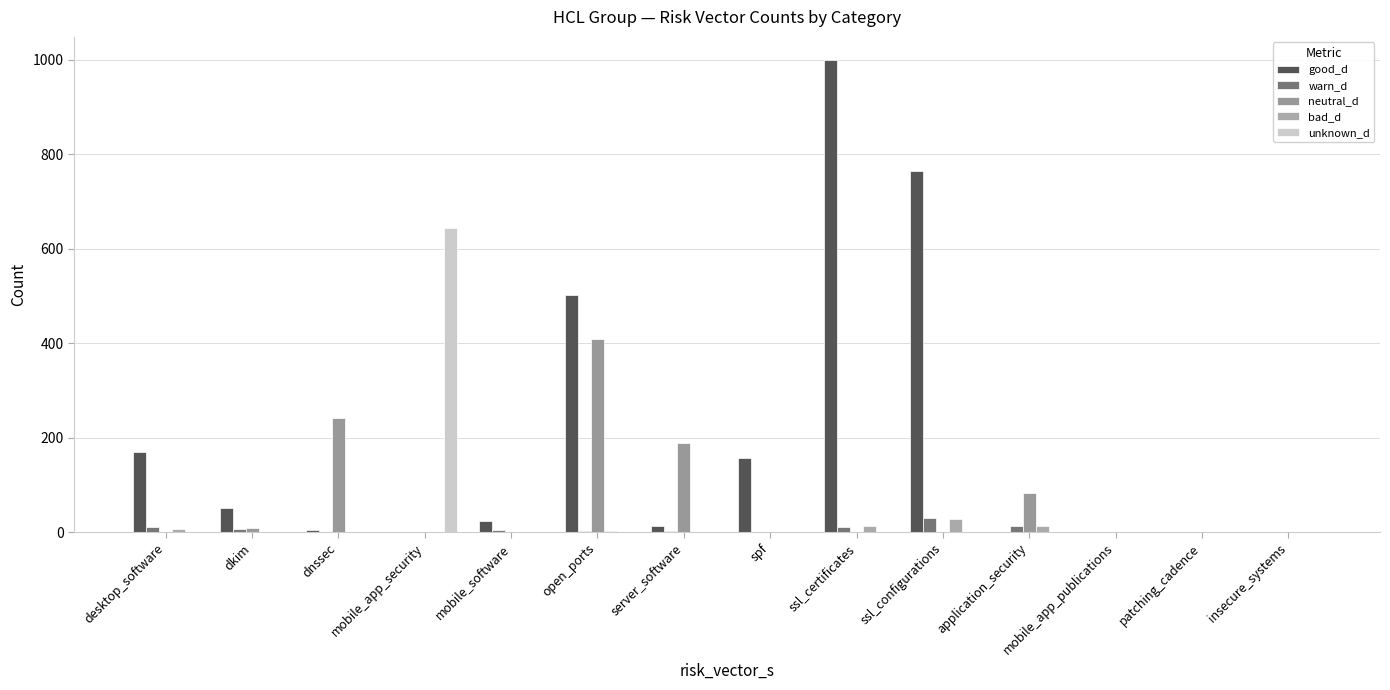

Where does the warn_d series first go above 3?

desktop_software